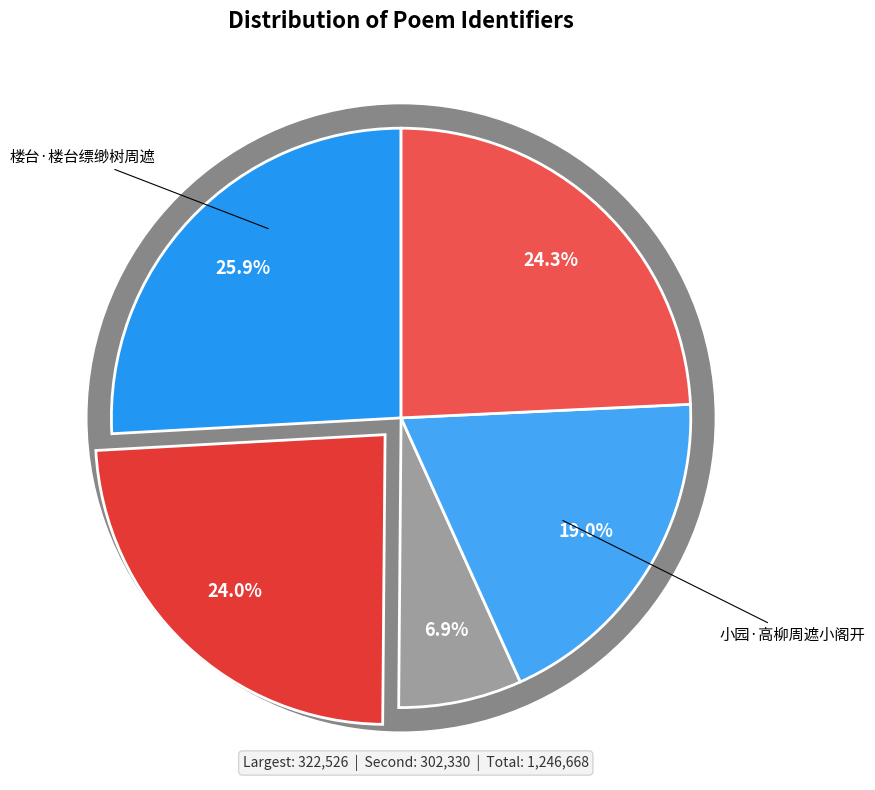

The 楼台·楼台缥缈树周遮 slice represents 15% of the pie. True or false?

False